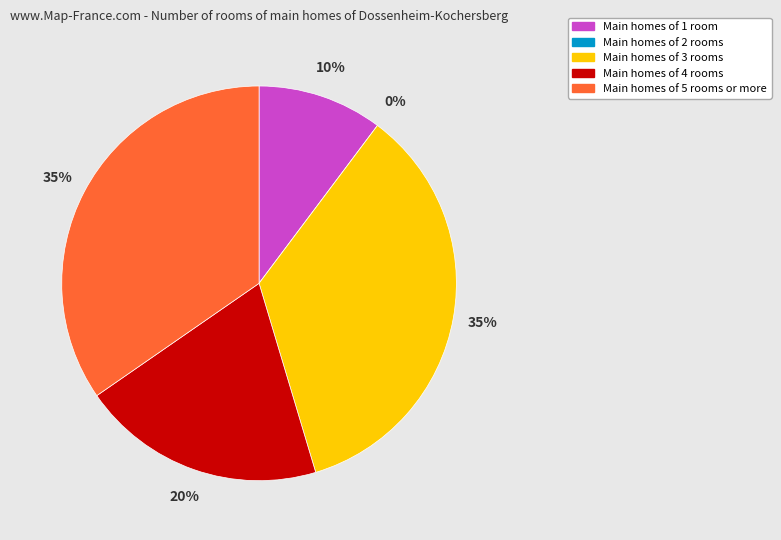

How many slices are in this pie chart?

5